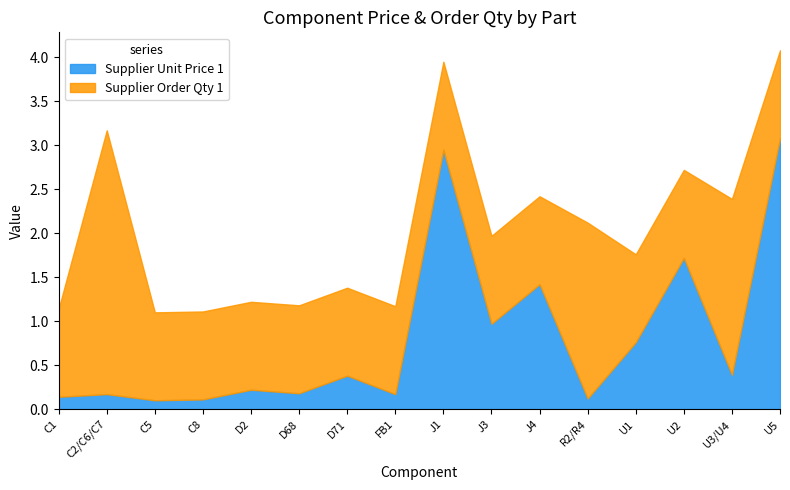

What is the label of the 10th point from the right?

D71